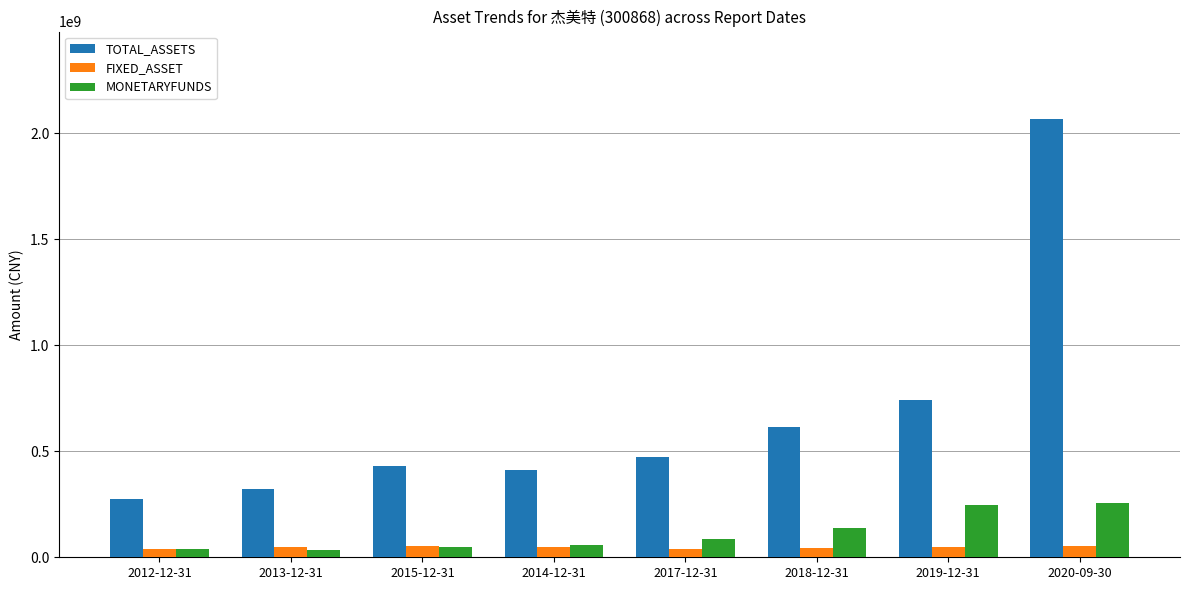

At which category is the sum across all series the highest?

2020-09-30